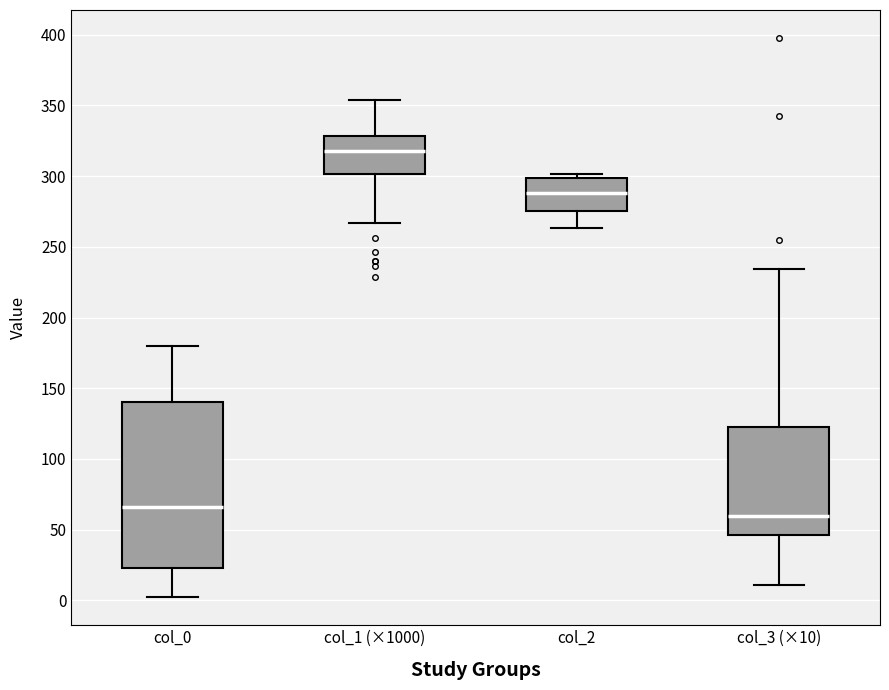

Where does the lower whisker of the box for col_0 end on the y-axis? The values are not printed on the chart, so give them approximately, as read against the axis.

0